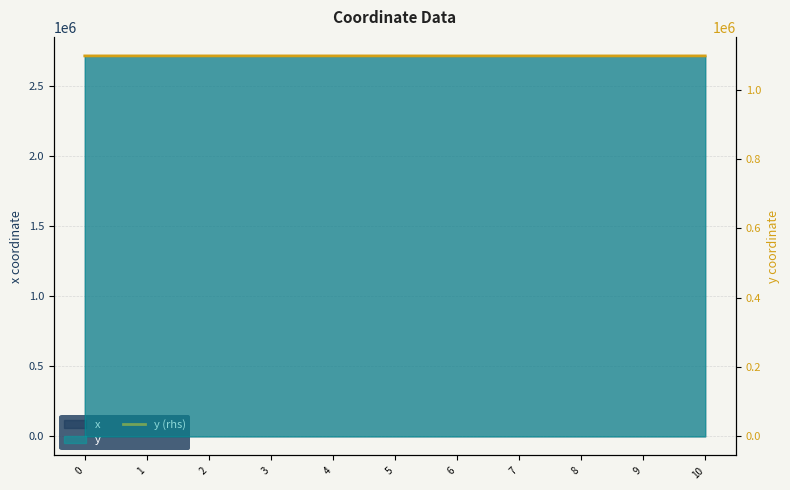

True or false: the data shows 1097075.6 at 5.

True